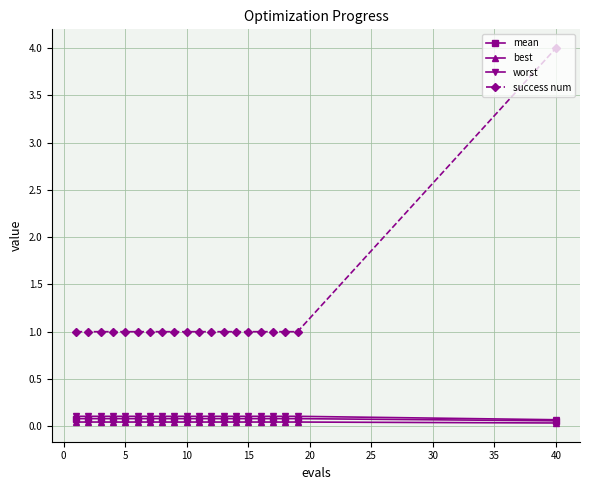

What is the maximum value for success num?

4.0